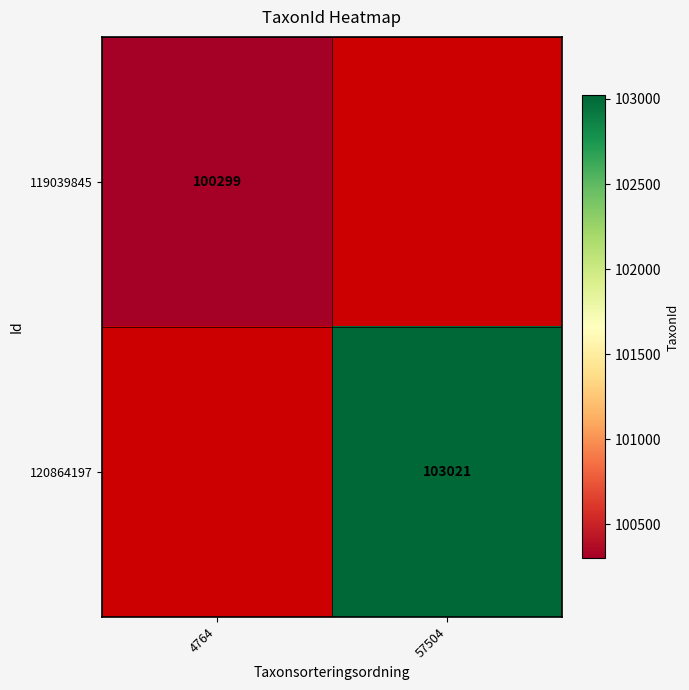

Is it true that 120864197 equals 103021 at 57504?

True